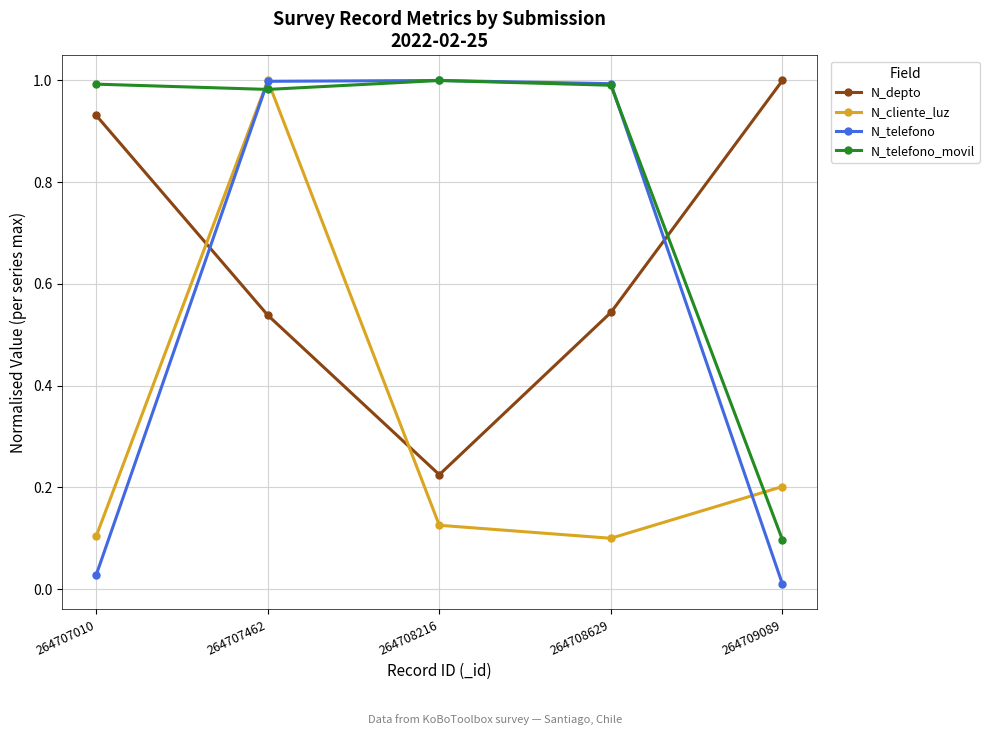

Between 264708629 and 264709089, which series saw the biggest shift?

N_telefono